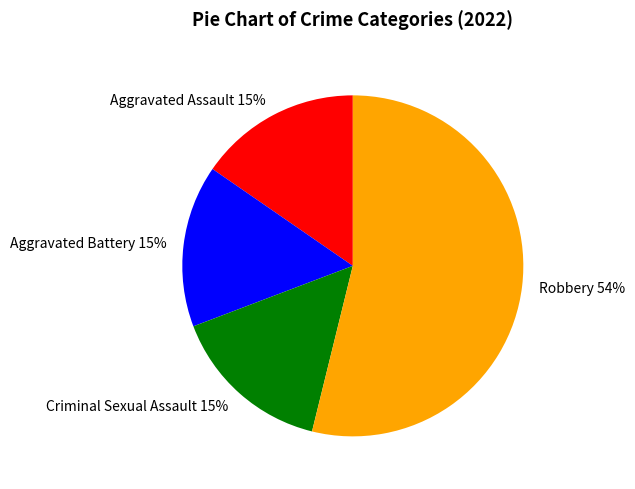

What is the largest slice in the pie chart?

Robbery